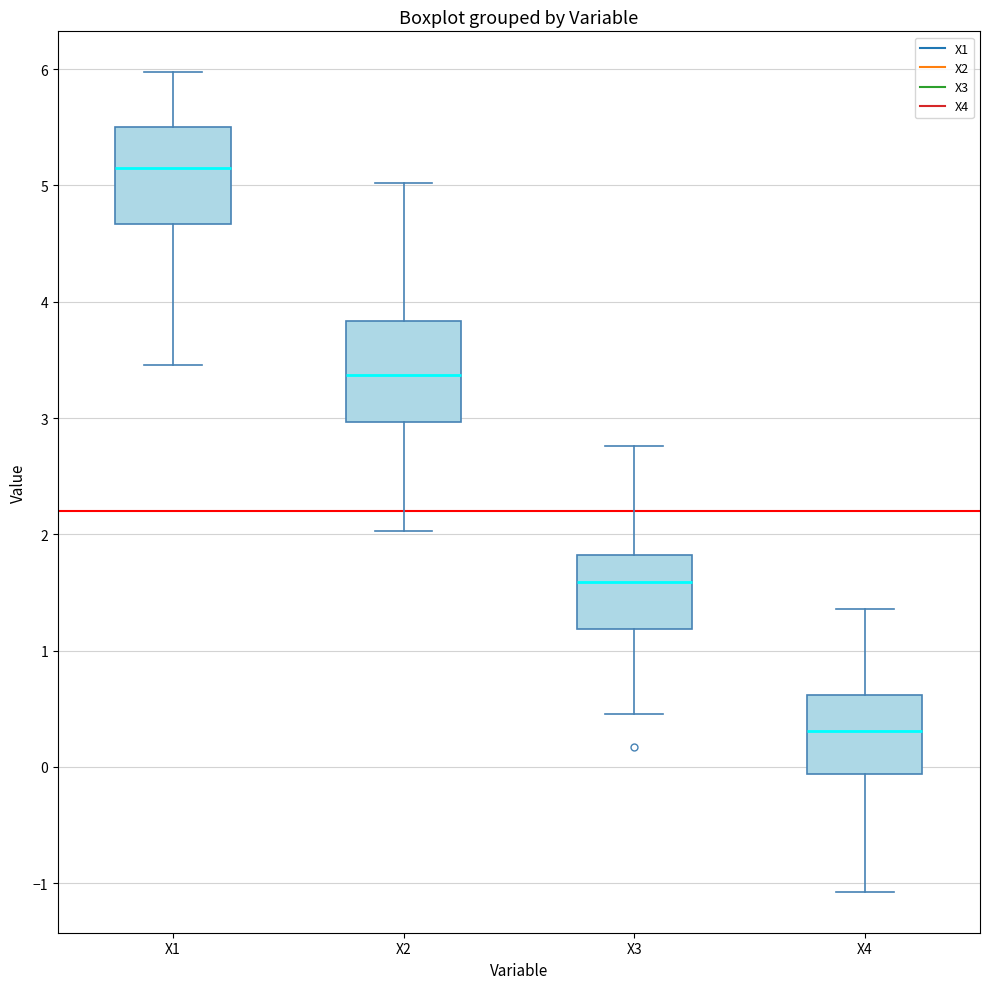

Where does the upper whisker of the box for X3 end on the y-axis? The values are not printed on the chart, so give them approximately, as read against the axis.

2.8